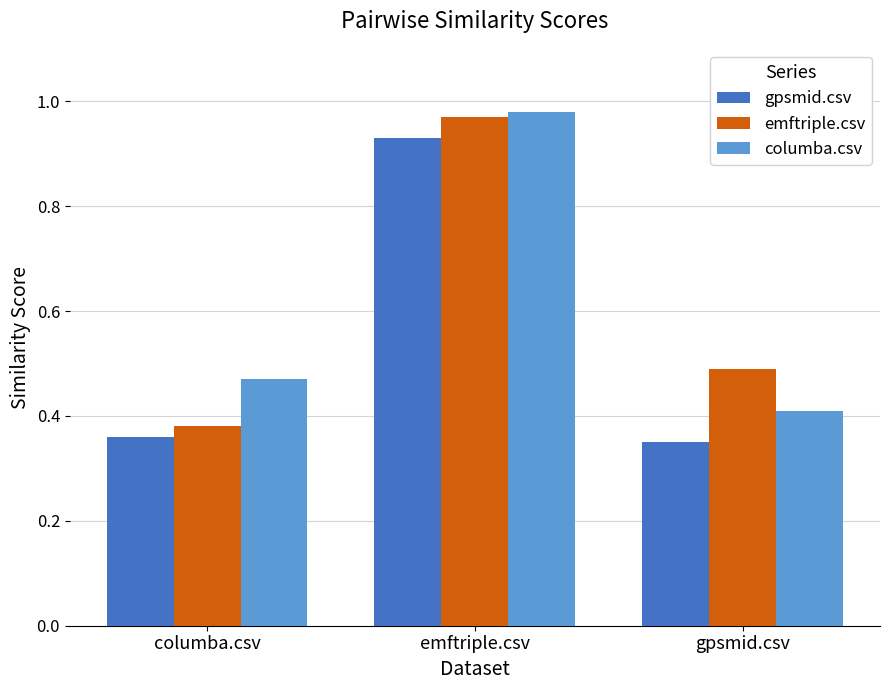

The value of emftriple.csv at columba.csv is 0.1. True or false?

False